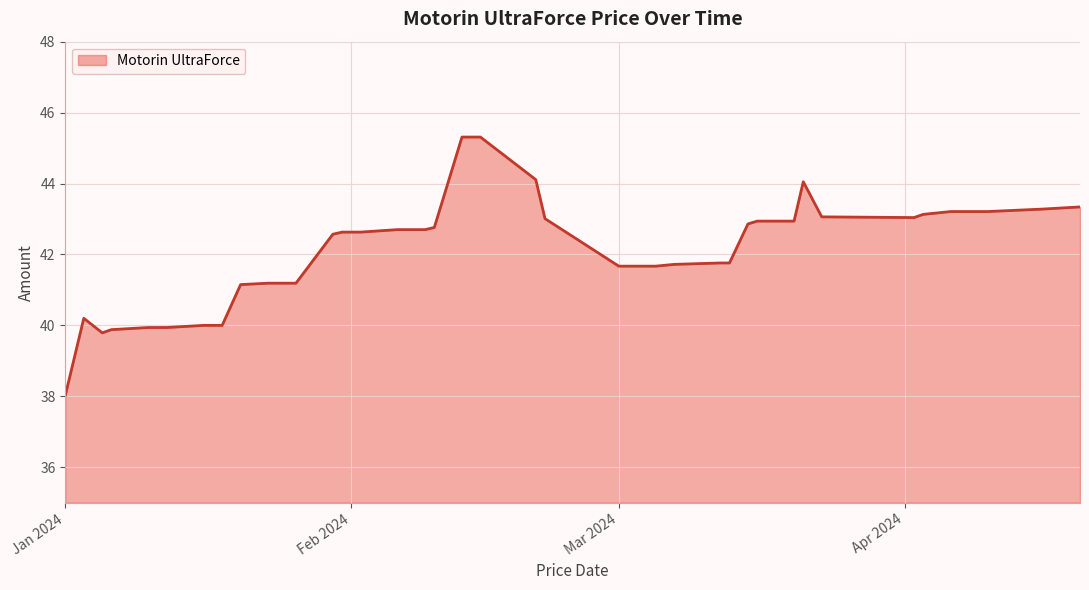

True or false: there are more than 1 points higher than both neighbors.

True